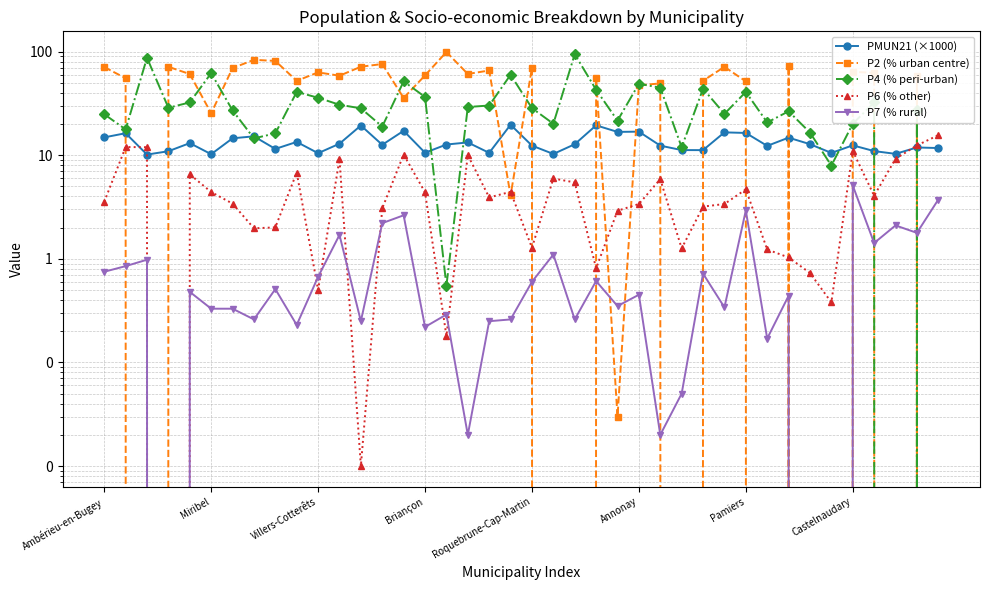

After their last crossing, which series has the higher values: P4 (% peri-urban) or PMUN21 (×1000)?

PMUN21 (×1000)